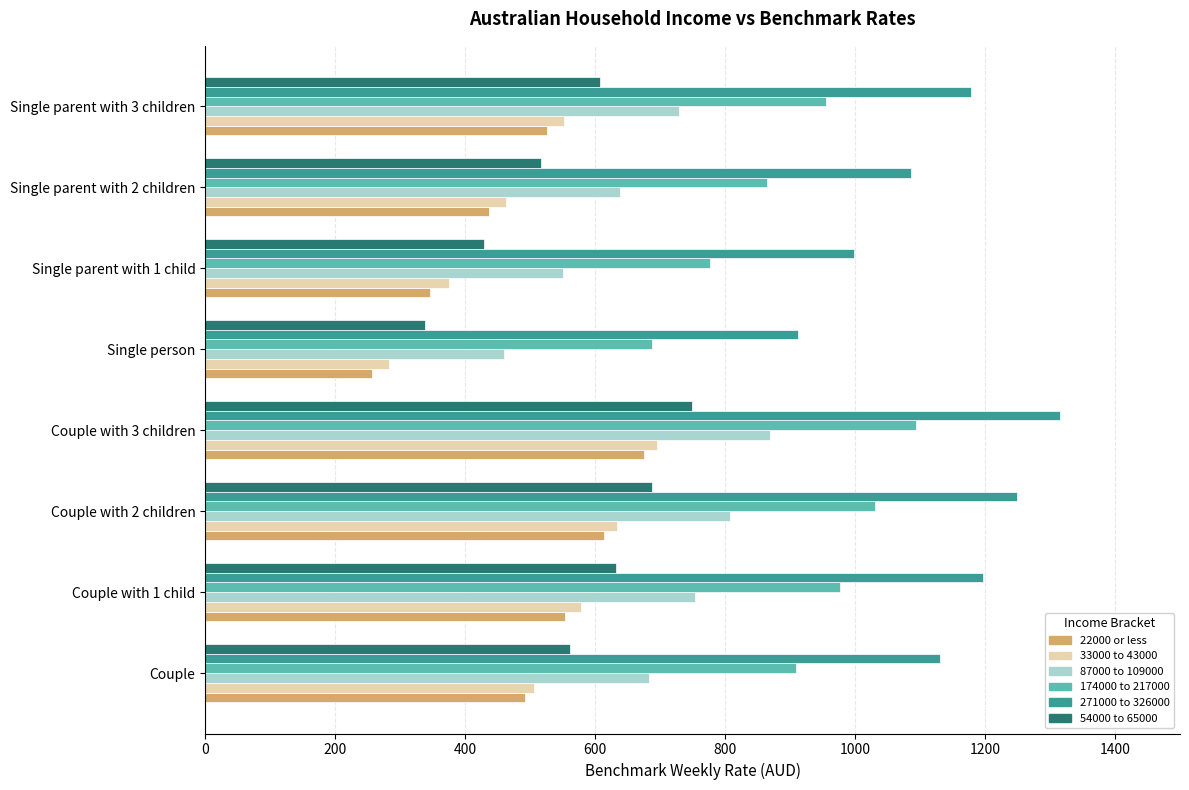

At which category is the sum across all series the highest?

Couple with 3 children